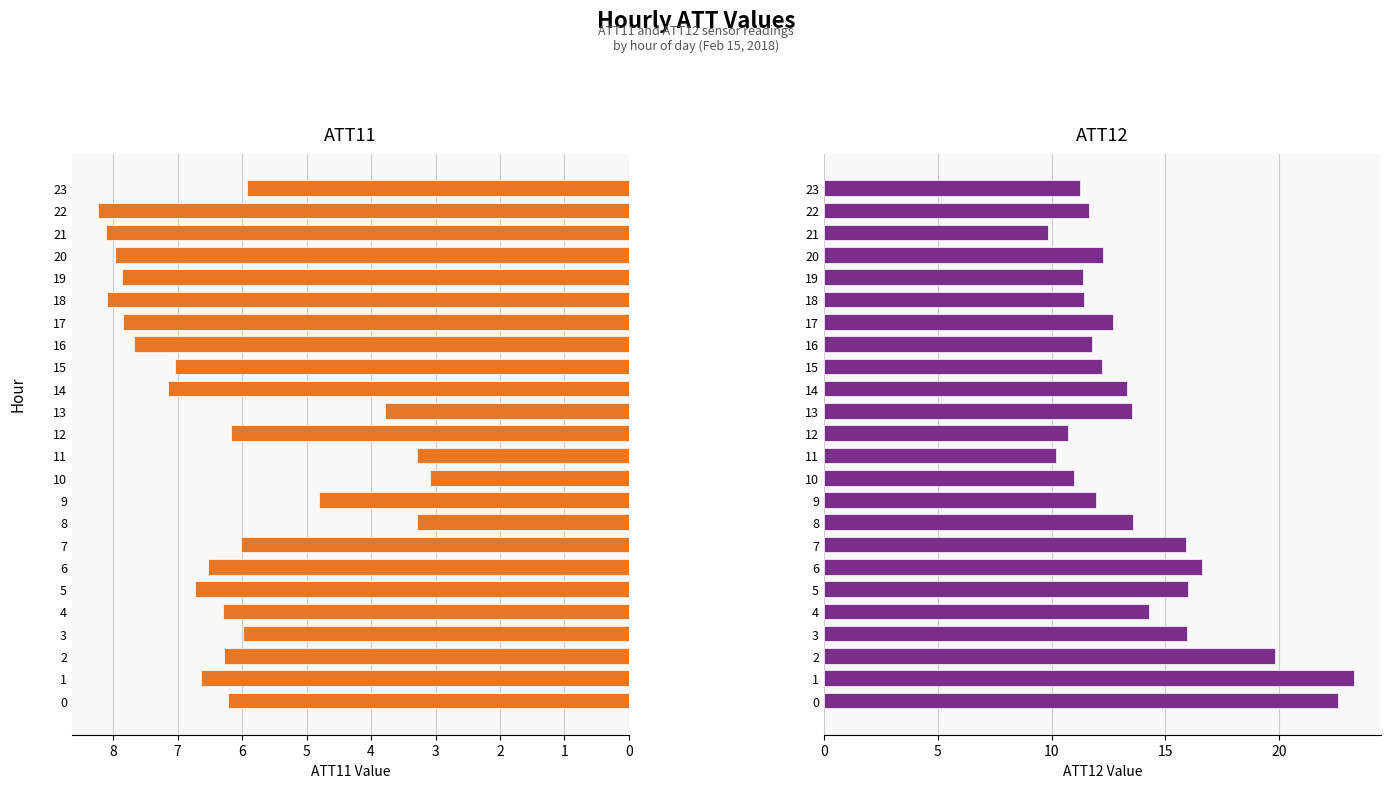

What is the value of the ATT12 bar at the 18th from the left?

12.7